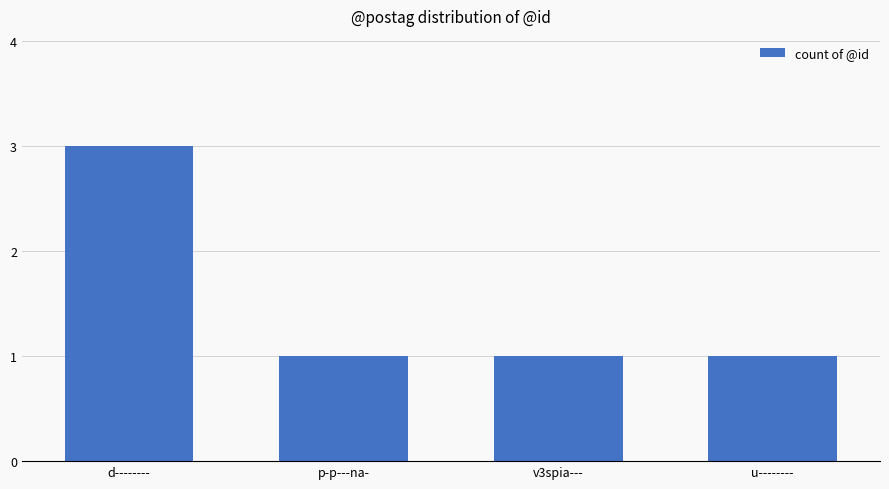

True or false: the data shows 2 at u--------.

False